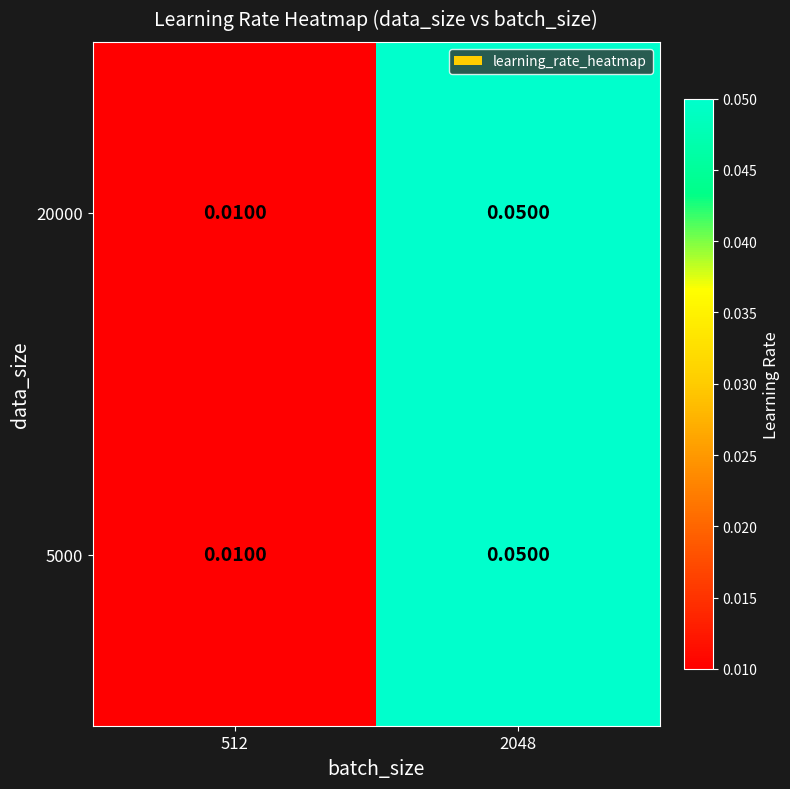

Which series has the largest total across all categories?

20000